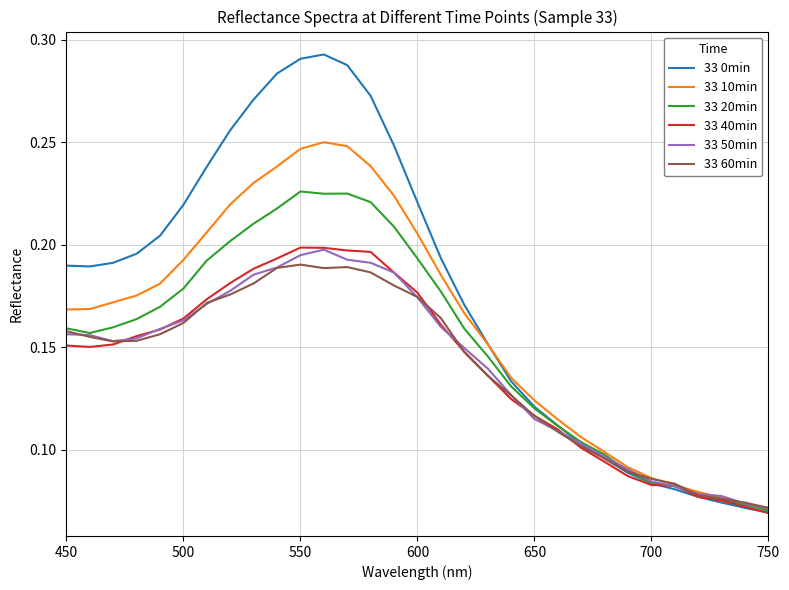

Which series has the largest total across all categories?

33 0min